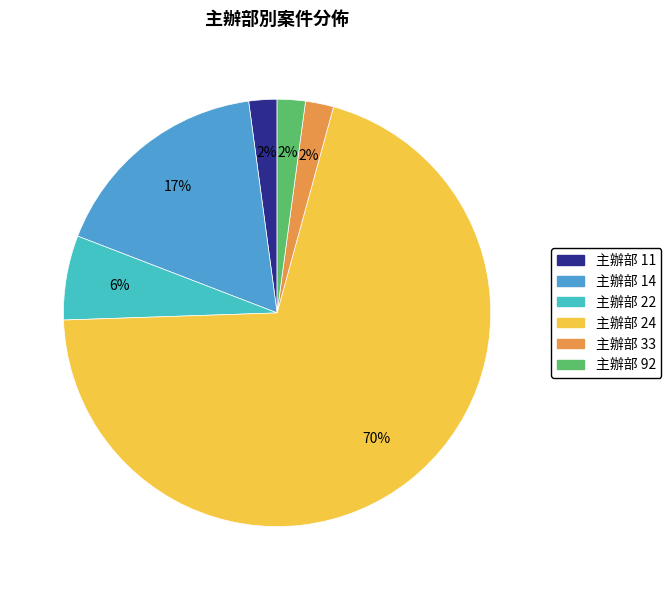

To the nearest percent, what is the average slice percentage?

17%